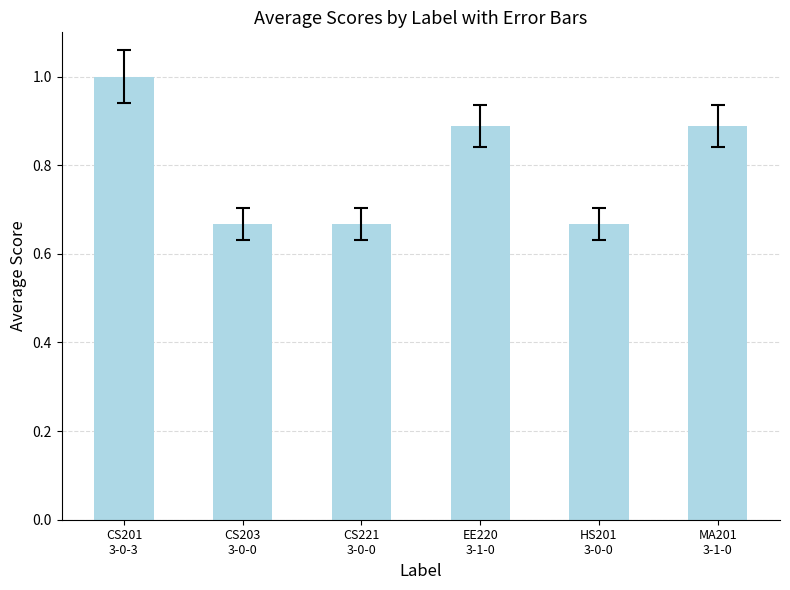

How many values are between 0 and 1?

6